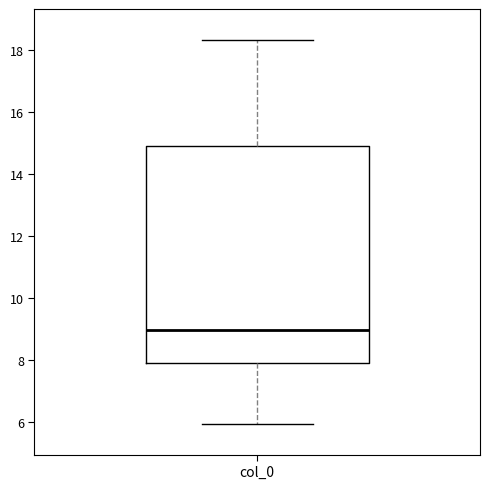

Where does the upper whisker of the box for col_0 end on the y-axis? The values are not printed on the chart, so give them approximately, as read against the axis.

18.4